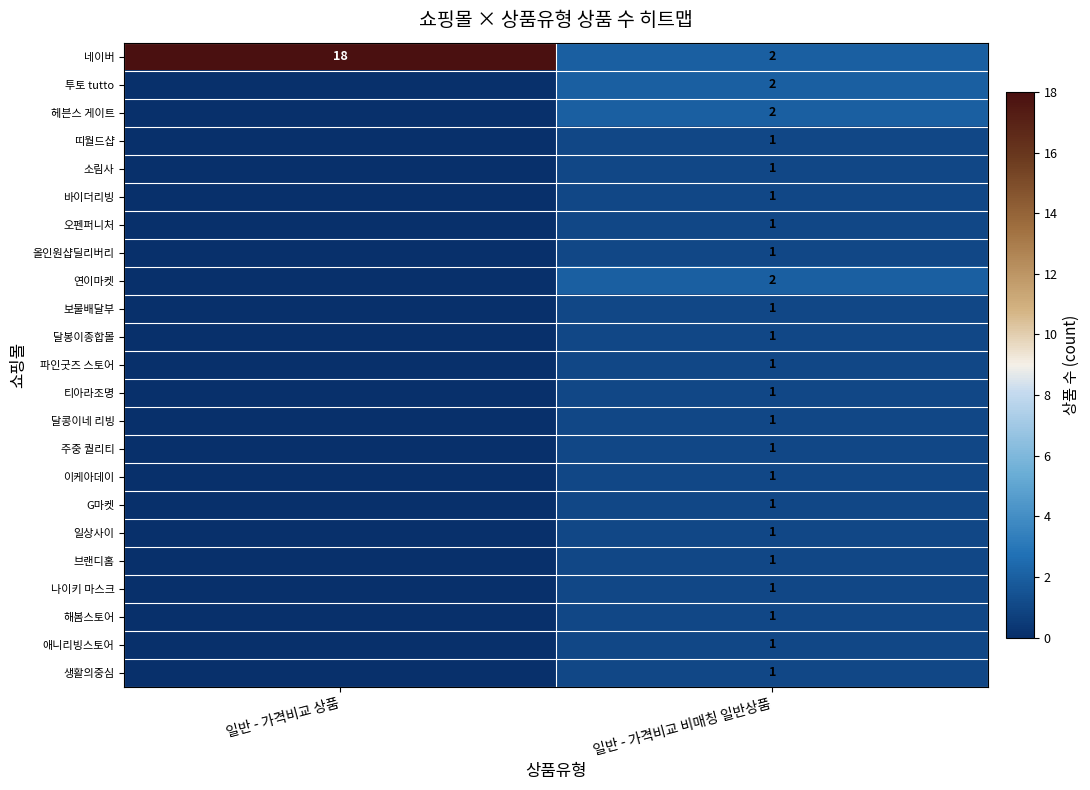

Which category has the highest value in the 네이버 series?

일반 - 가격비교 상품